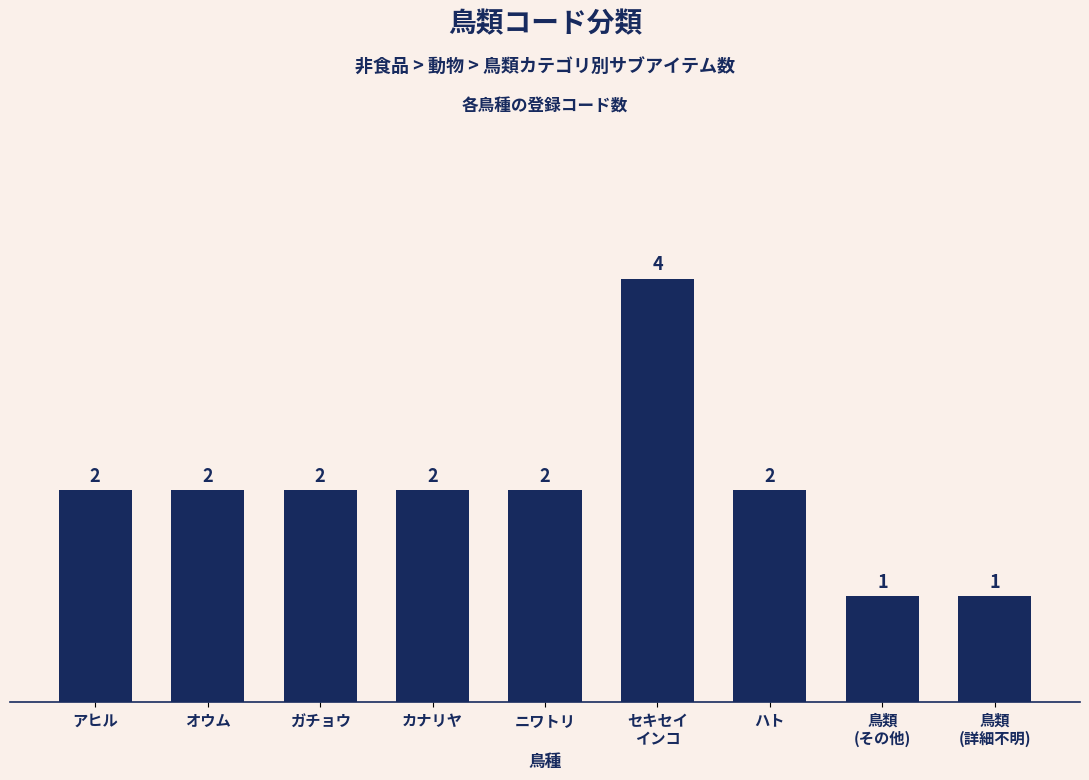

What is the value of the 5th bar from the left?

2